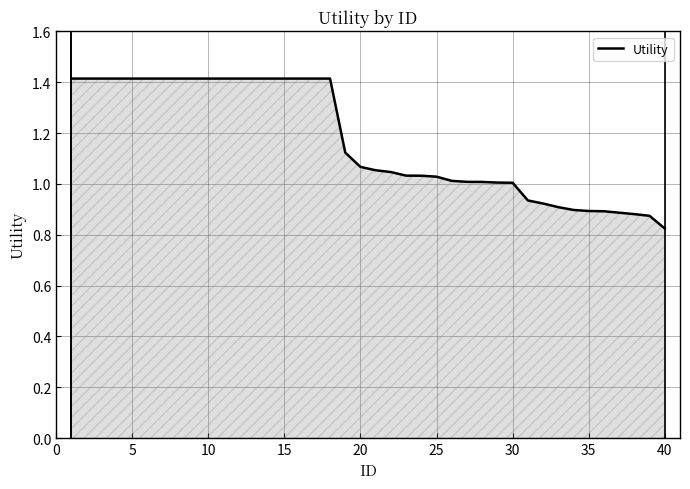

What is the difference between the maximum and minimum values?

0.6